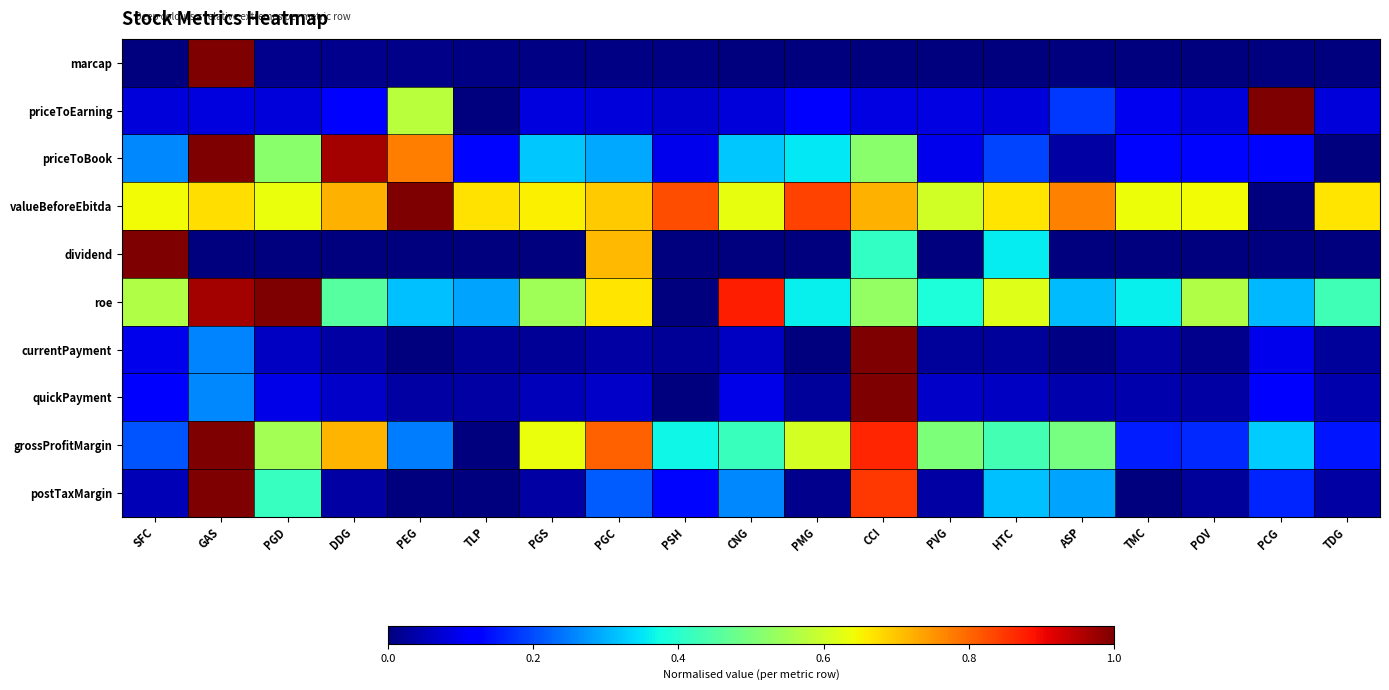

Which has a higher value, PSH or TDG?

PSH